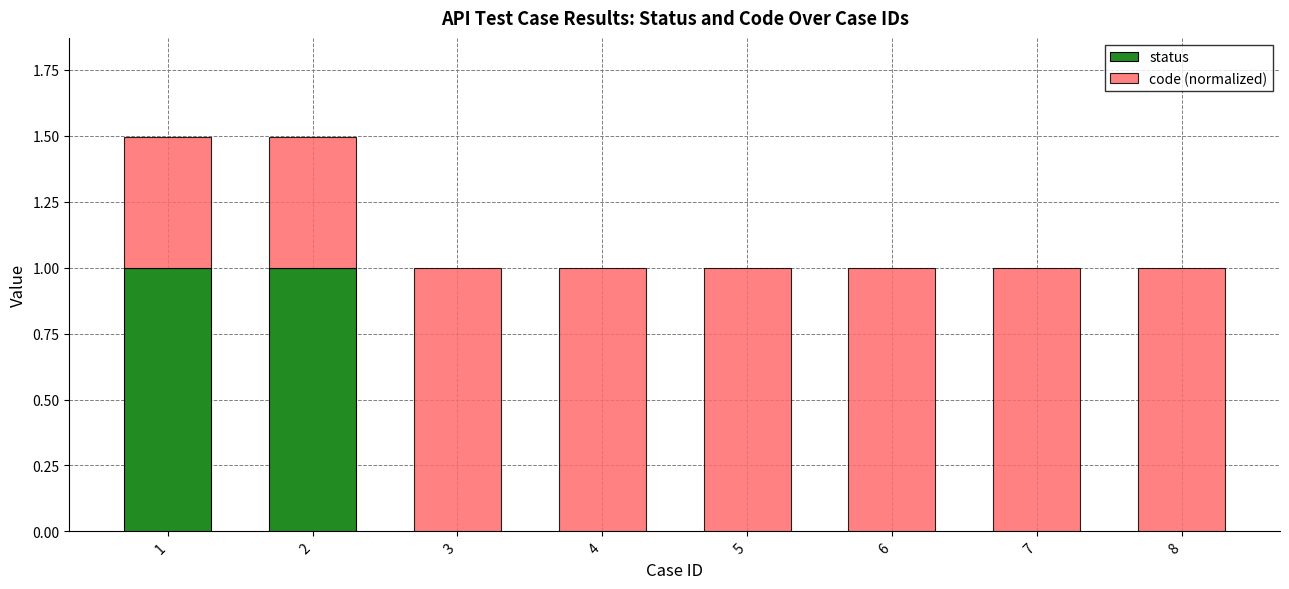

What is the total value across all series at 1?

1.5